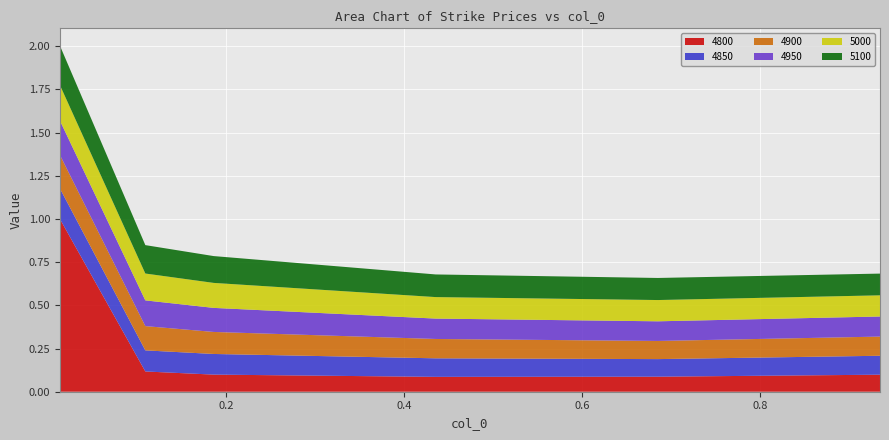

Reading right to left, what are all the values shown in this chart?

4800: 0.1	0.1	0.1	0.1	0.1	1.0
4850: 0.1	0.1	0.1	0.1	0.1	0.2
4900: 0.1	0.1	0.1	0.1	0.1	0.2
4950: 0.1	0.1	0.1	0.1	0.1	0.2
5000: 0.1	0.1	0.1	0.1	0.2	0.2
5100: 0.1	0.1	0.1	0.2	0.2	0.2